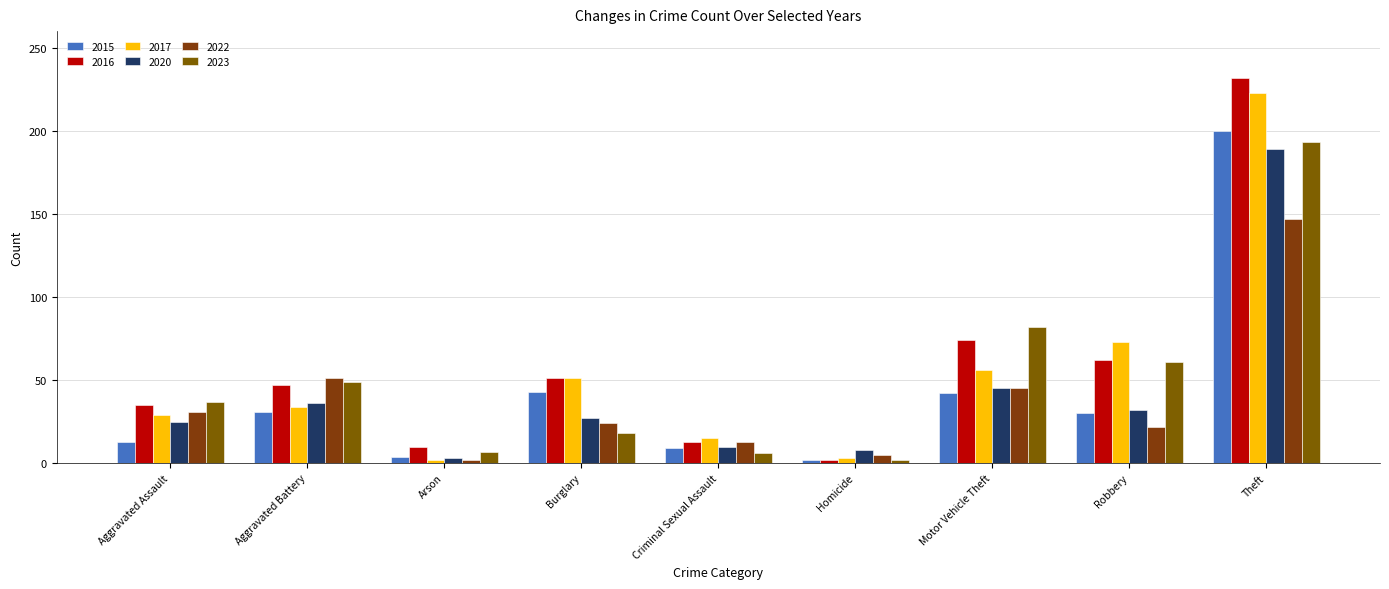

What is the value of the 2022 bar at the 3rd from the left?

2